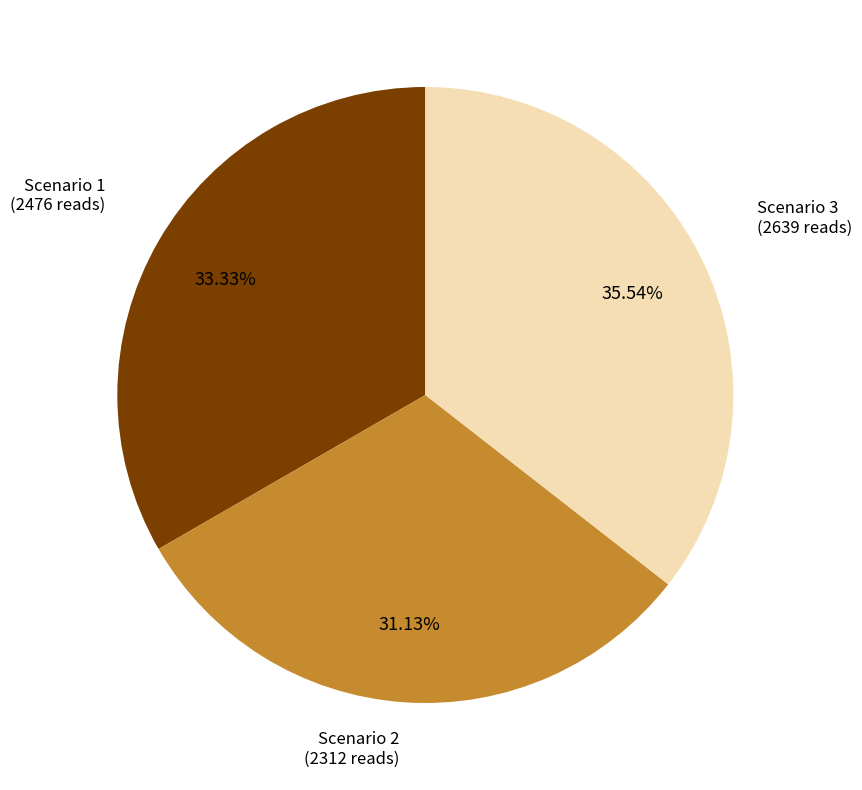

To the nearest percent, what is the average slice percentage?

33%